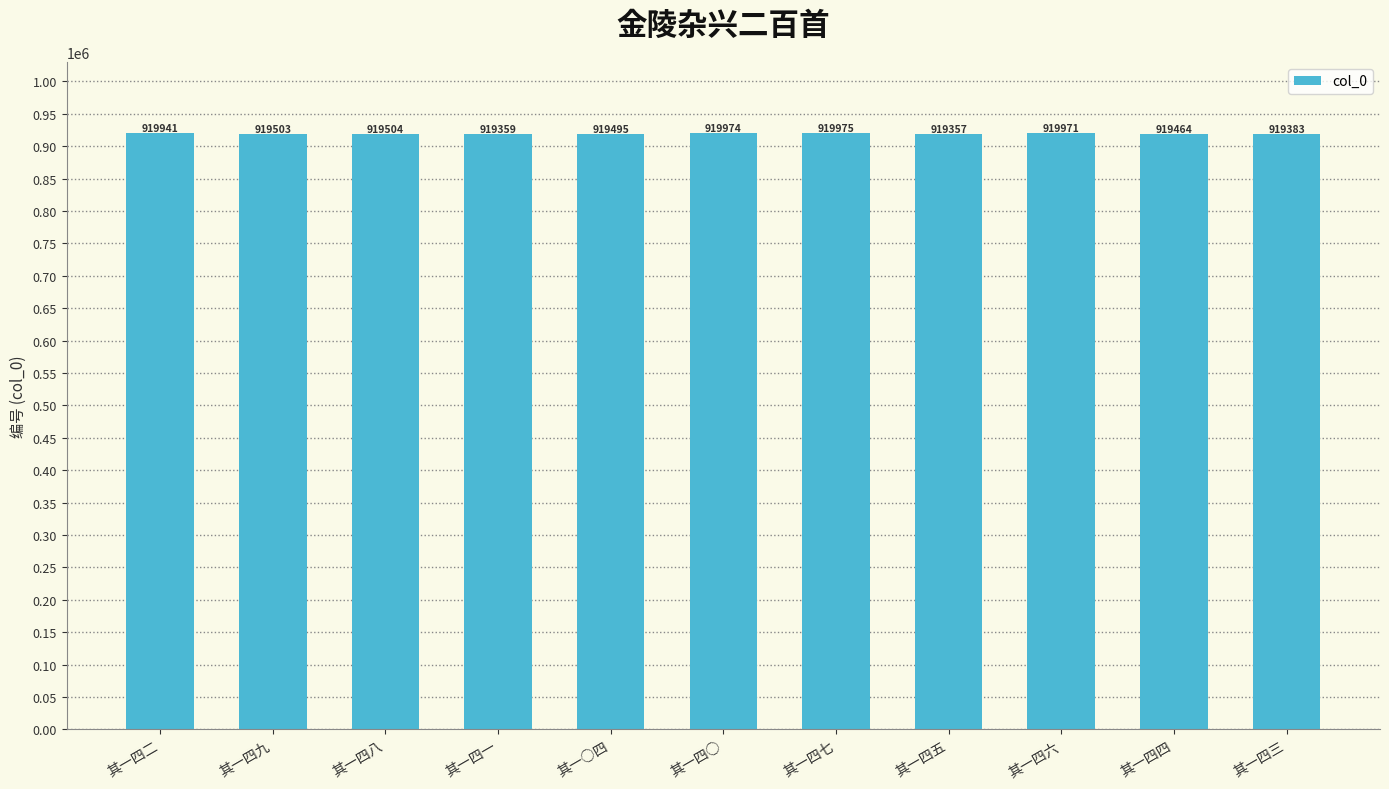

List the labels in order of value, largest first.

其一四七, 其一四○, 其一四六, 其一四二, 其一四八, 其一四九, 其一○四, 其一四四, 其一四三, 其一四一, 其一四五